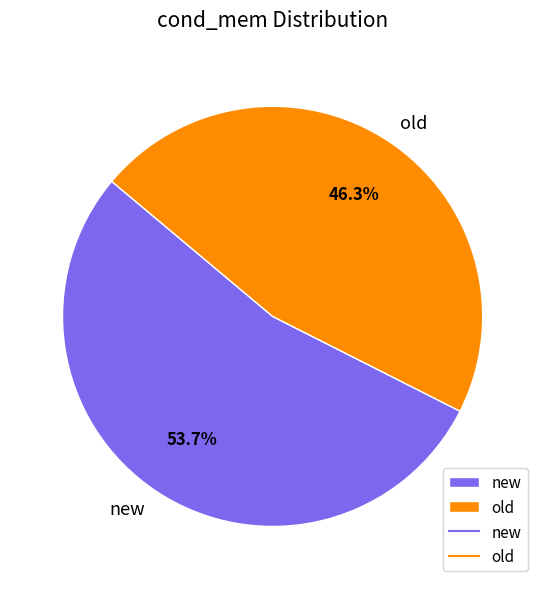

Which category has the biggest portion of the pie?

new